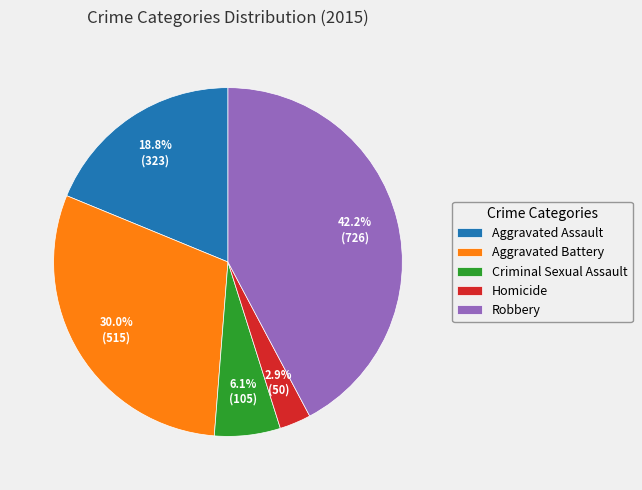

Between Aggravated Assault and Criminal Sexual Assault, which is larger?

Aggravated Assault